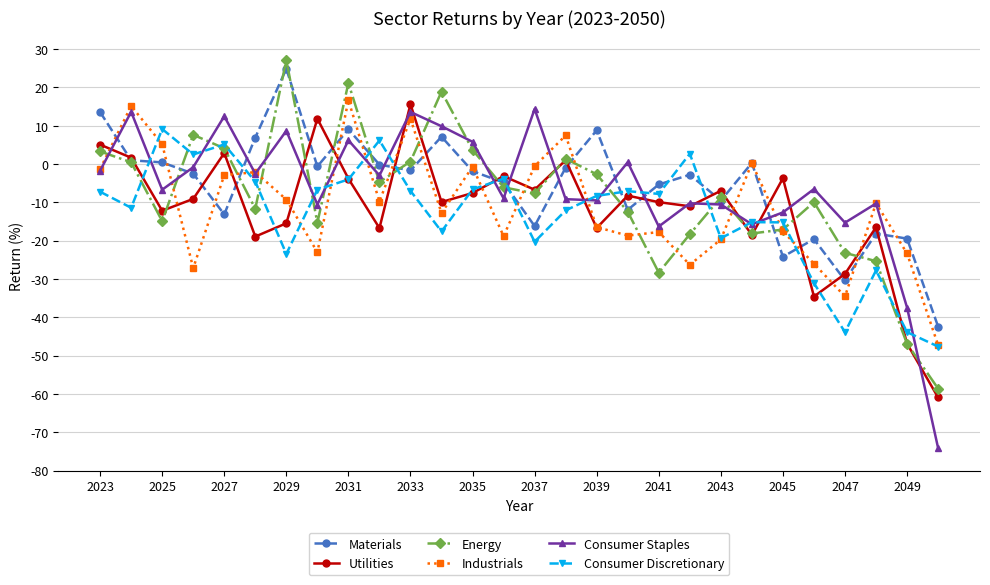

What is the value of the Energy point at the 27th from the left?

-46.9